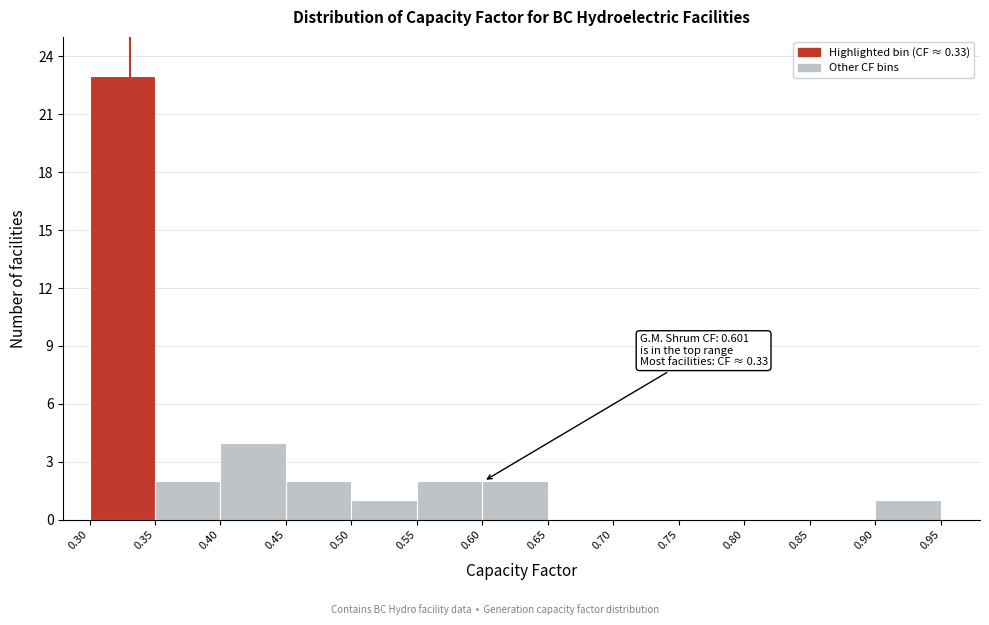

Which range on the x-axis has the tallest bar?

0.30 to 0.35